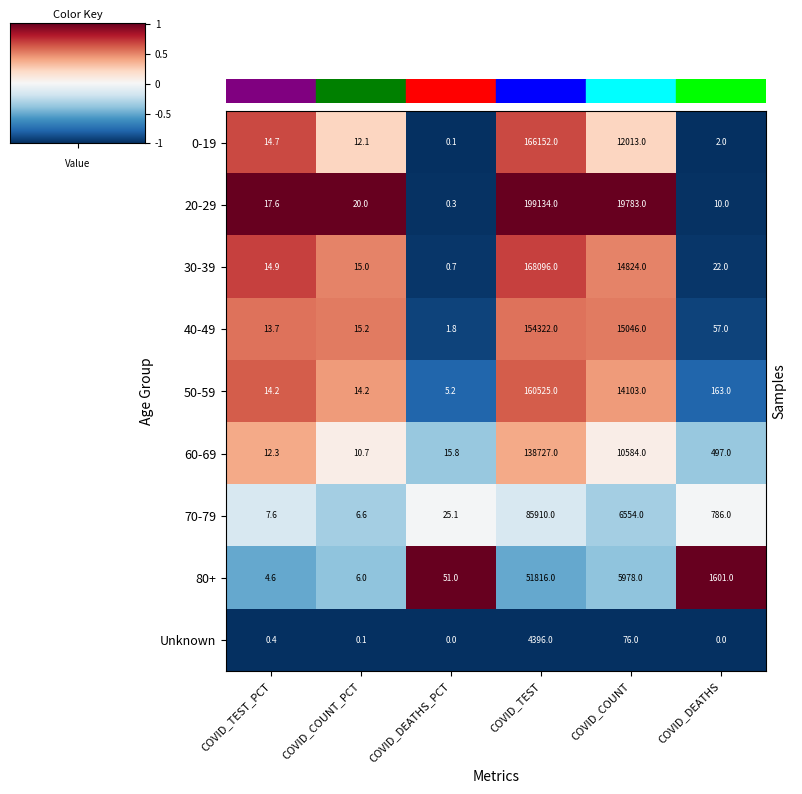

Which category has the highest value in the 80+ series?

COVID_TEST